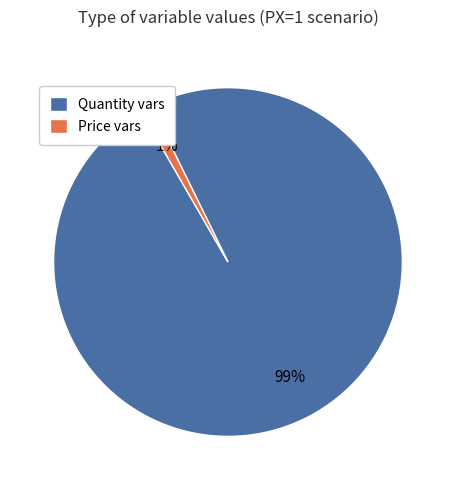

Rank the categories by value from highest to lowest.

Quantity vars, Price vars